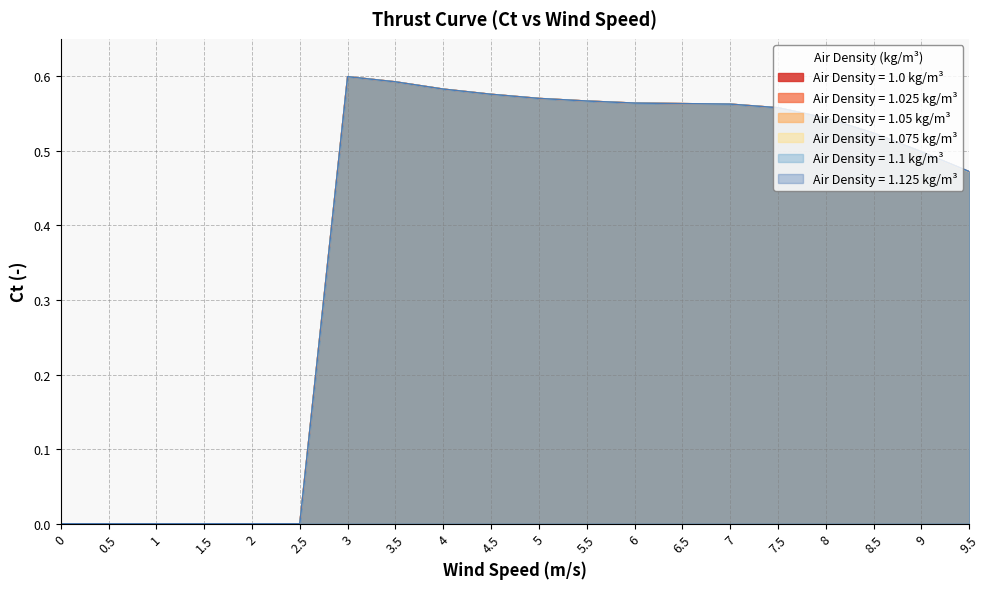

How many 1.075 values are between 0 and 1?

20